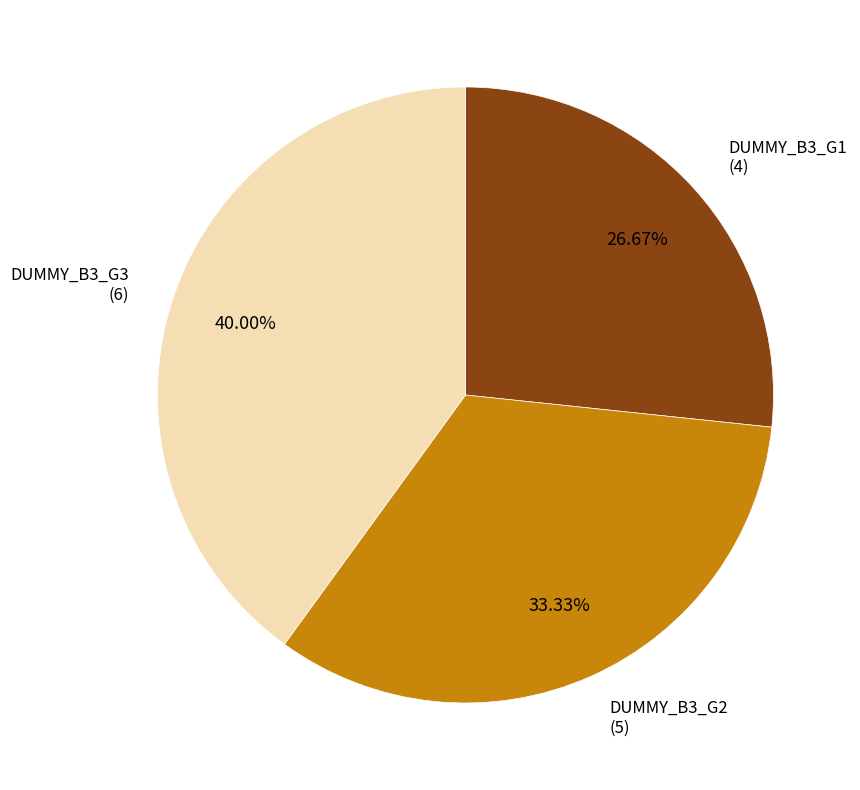

Is there a majority slice in this chart?

No